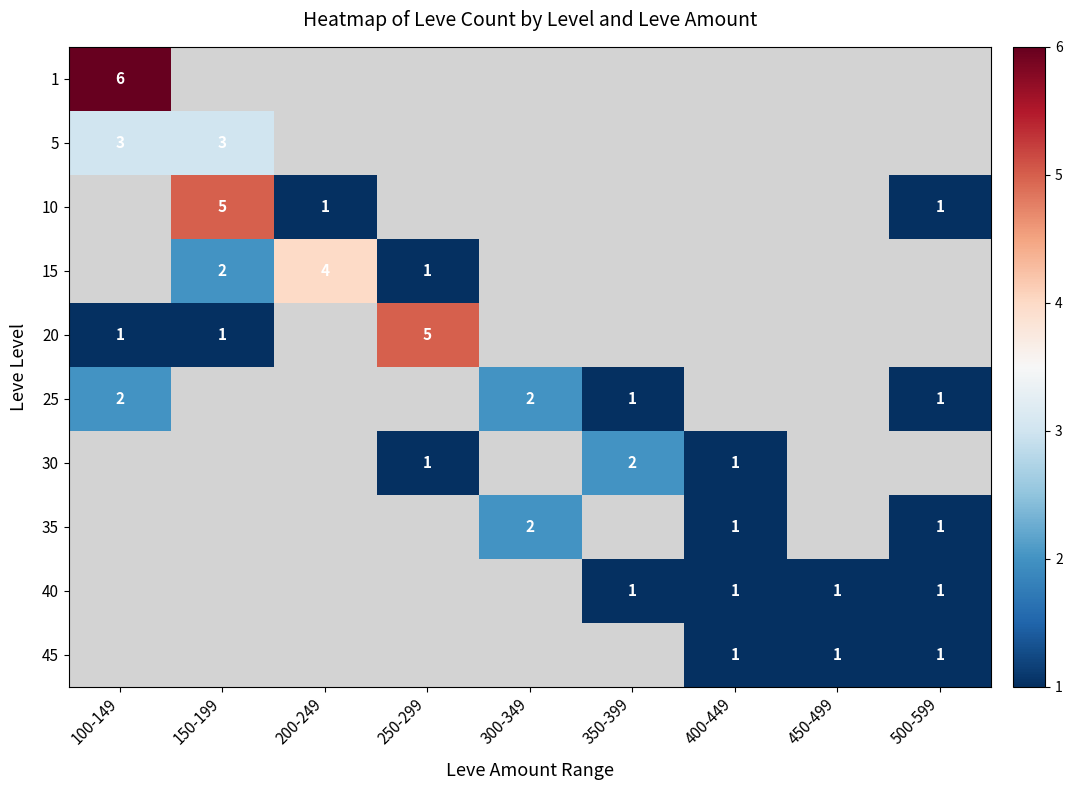

True or false: 10 has a value of 5 at 150-199.

True